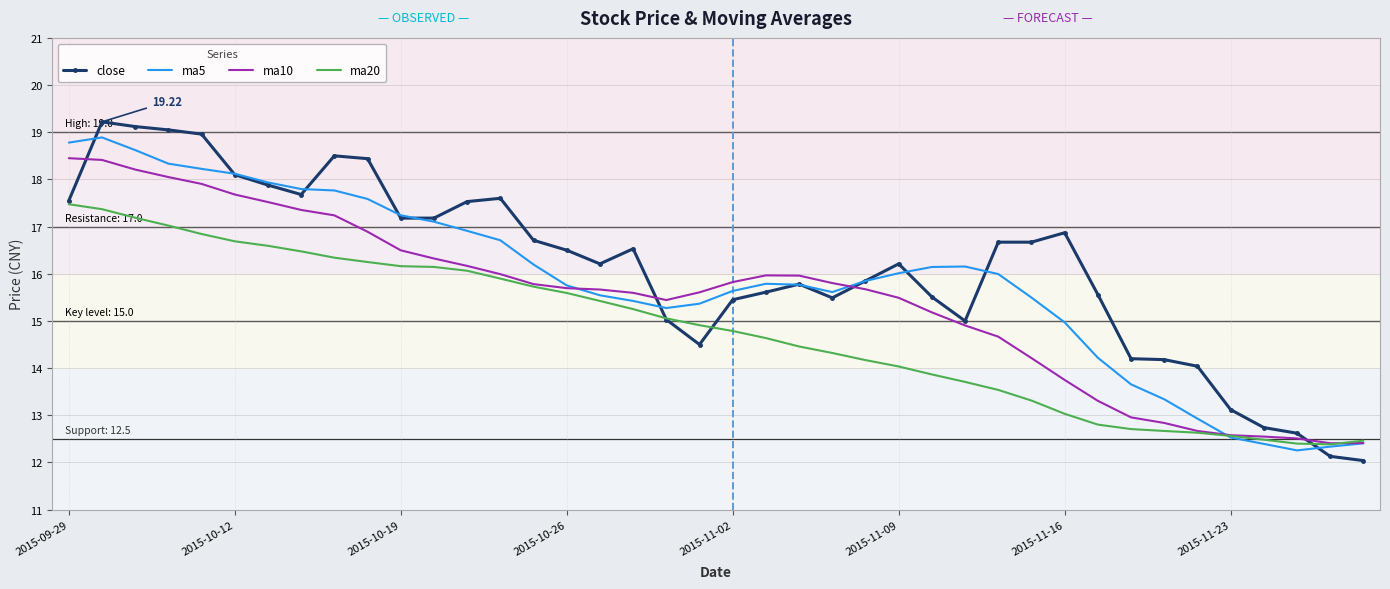

What is the smallest value displayed?

12.0